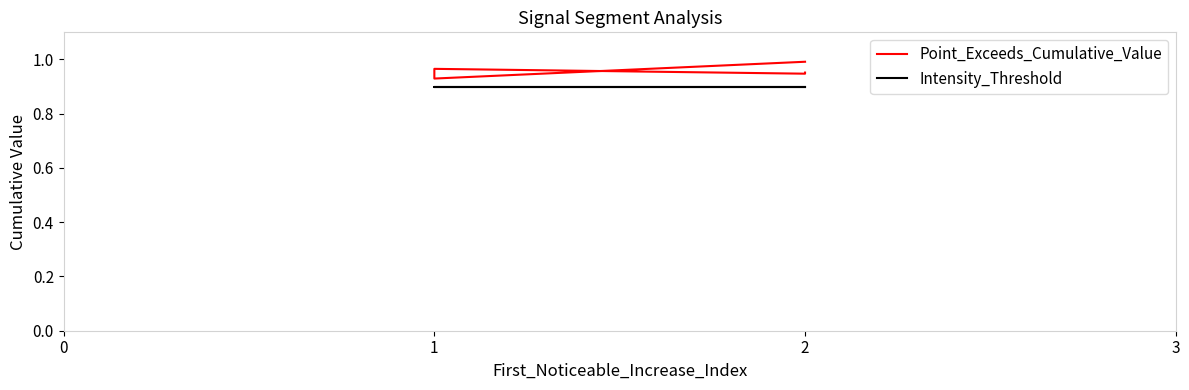

At which label is Point_Exceeds_Cumulative_Value closest to 0?

1